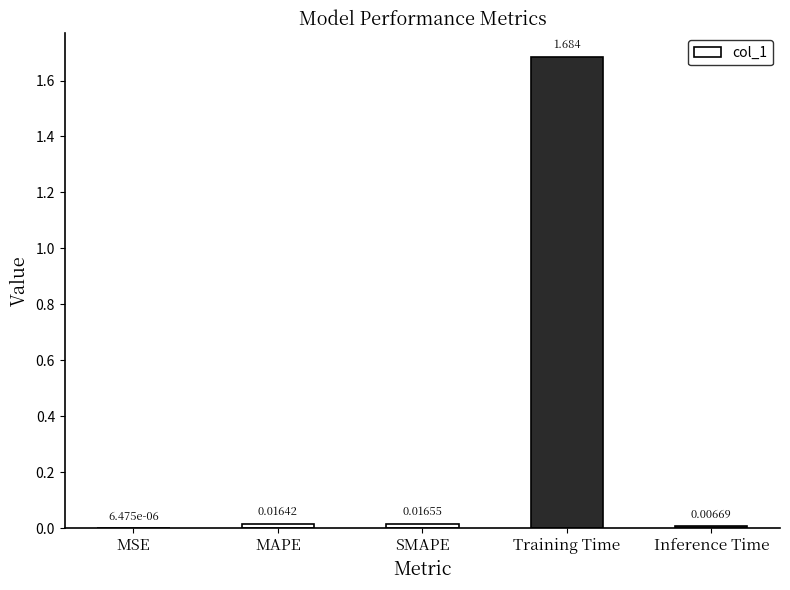

At which label is the value closest to 0?

MSE